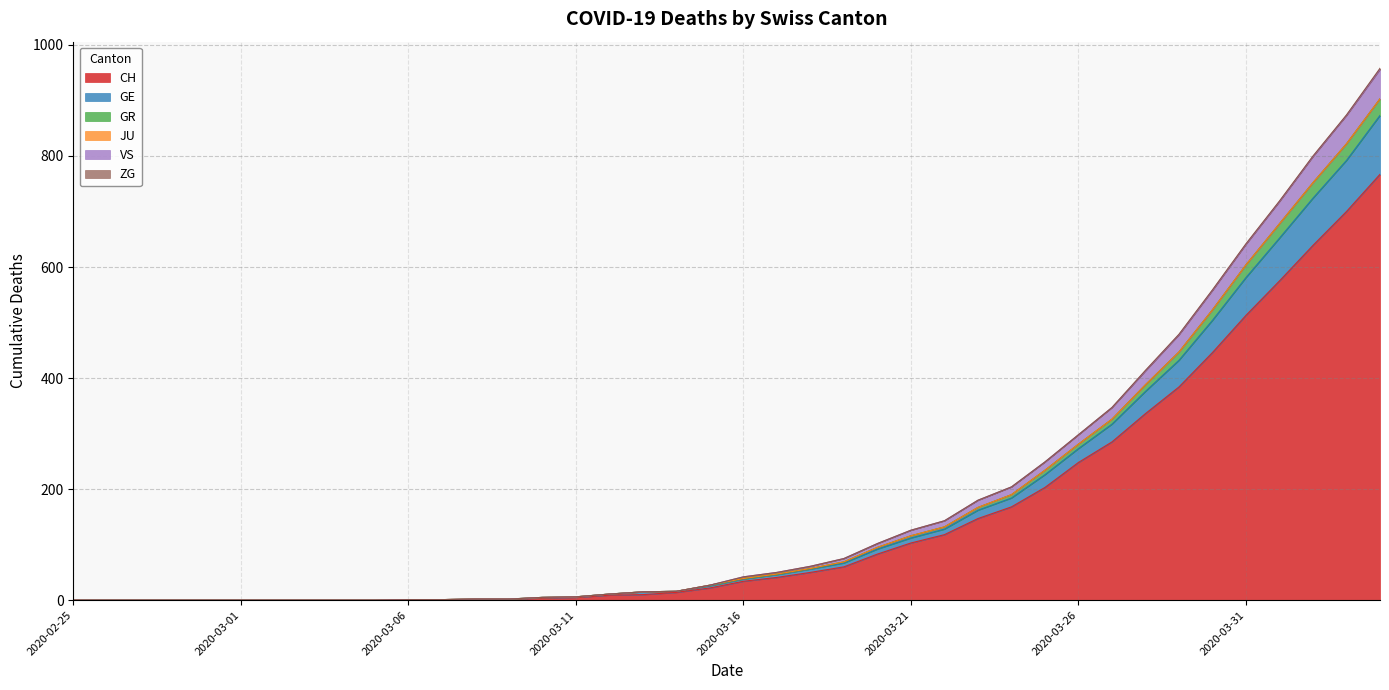

Does the chart display data point markers on the line(s)?

No